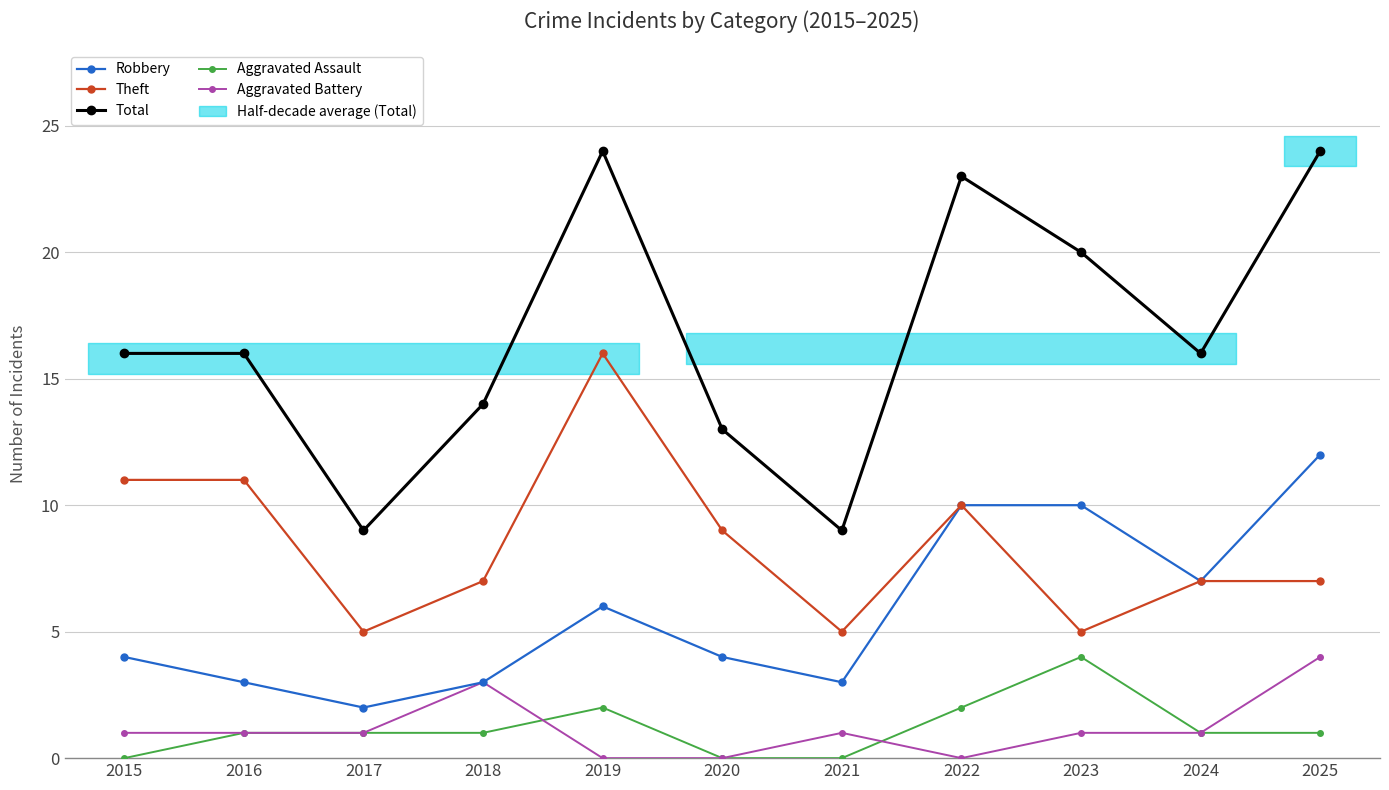

What is the approximate value of Aggravated Assault at 2022?

2